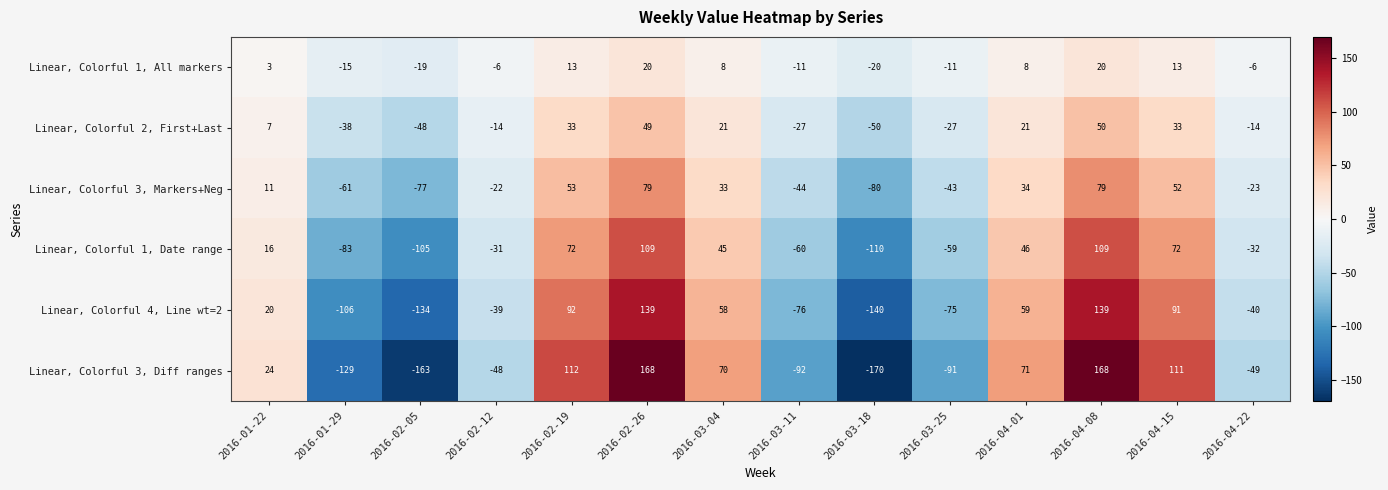

What value does the Linear, Colorful 1, Date range series have at 2016-04-22, to the nearest 5?

-30